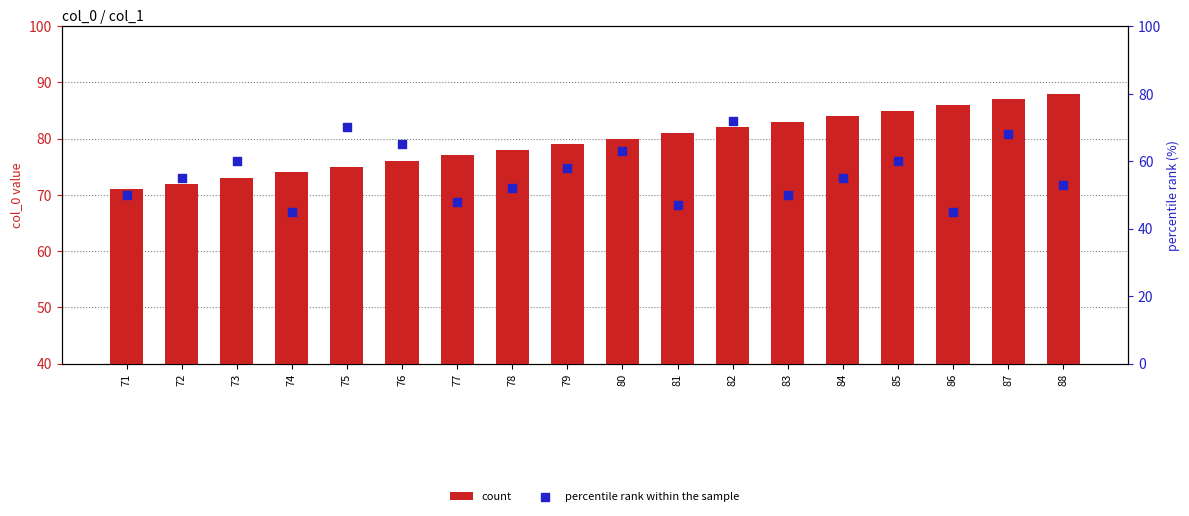

Which series has the widest spread of Y values?

percentile rank within the sample